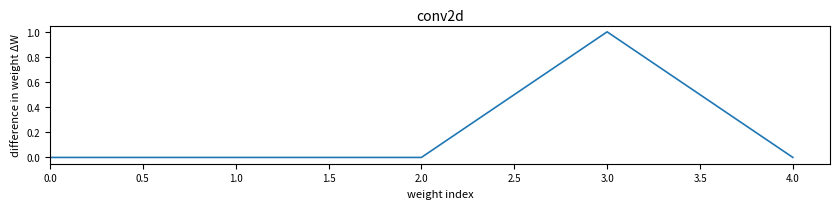

How many categories are shown in the chart?

5